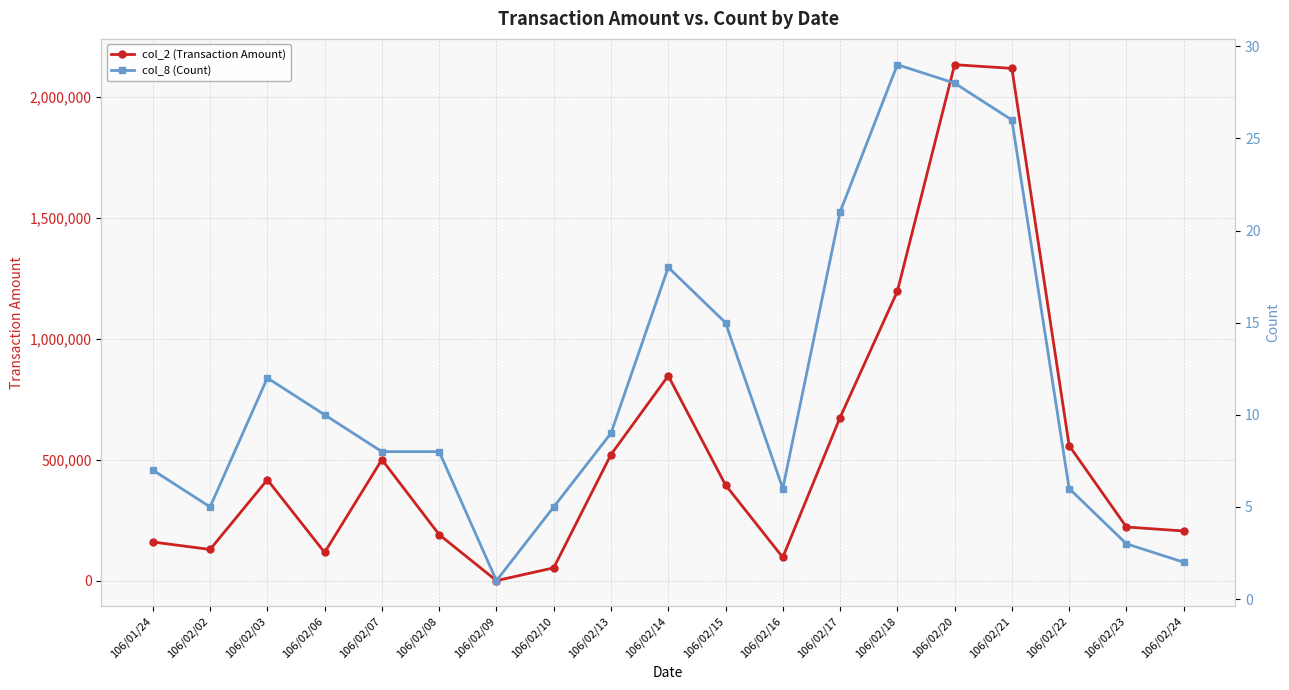

The col_8 (Count) series shows 6 at 106/02/16. True or false?

True